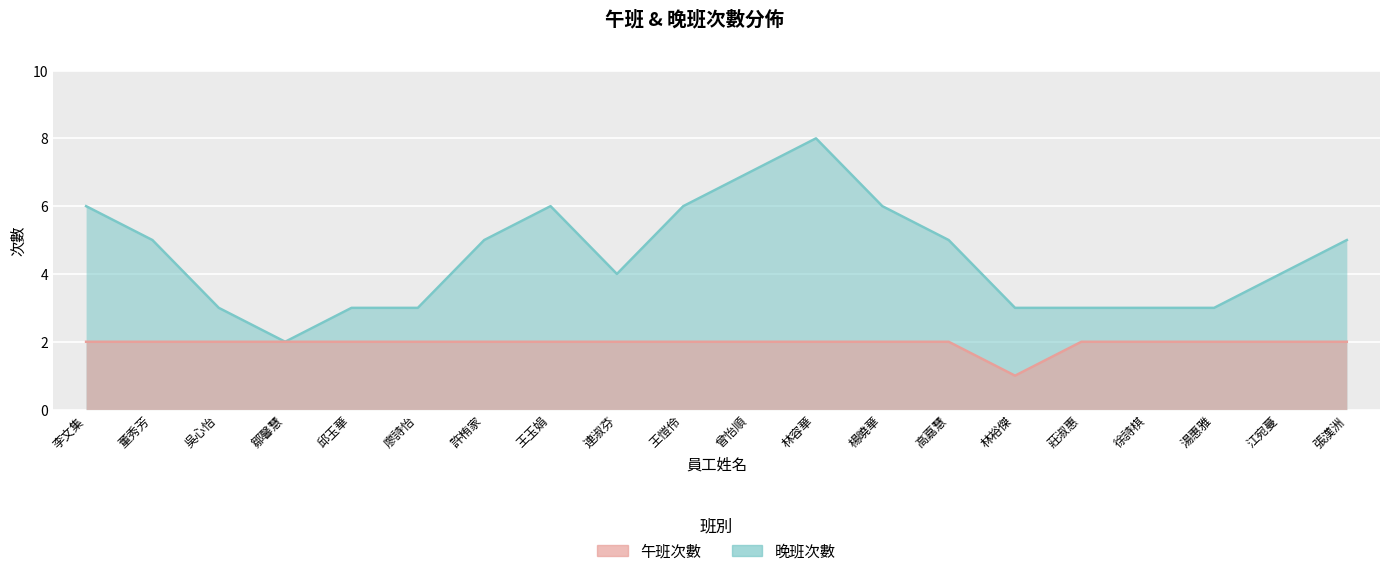

At which category is the sum across all series the highest?

林容華